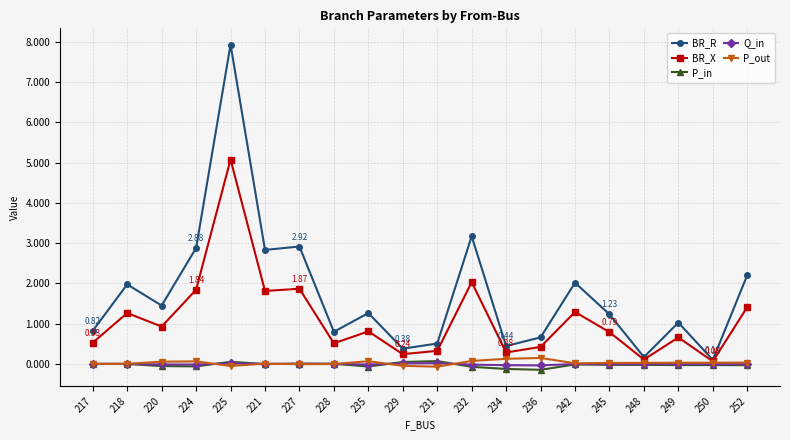

What is the average value of the BR_X series?

1.1